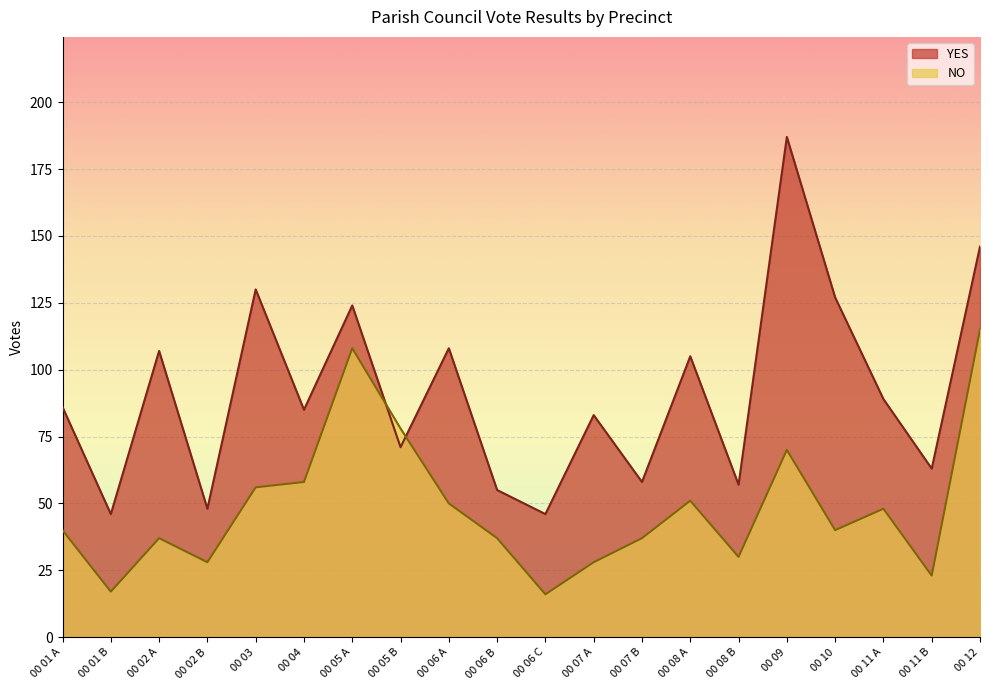

Where is YES nearest to the value 116?

00 05 A